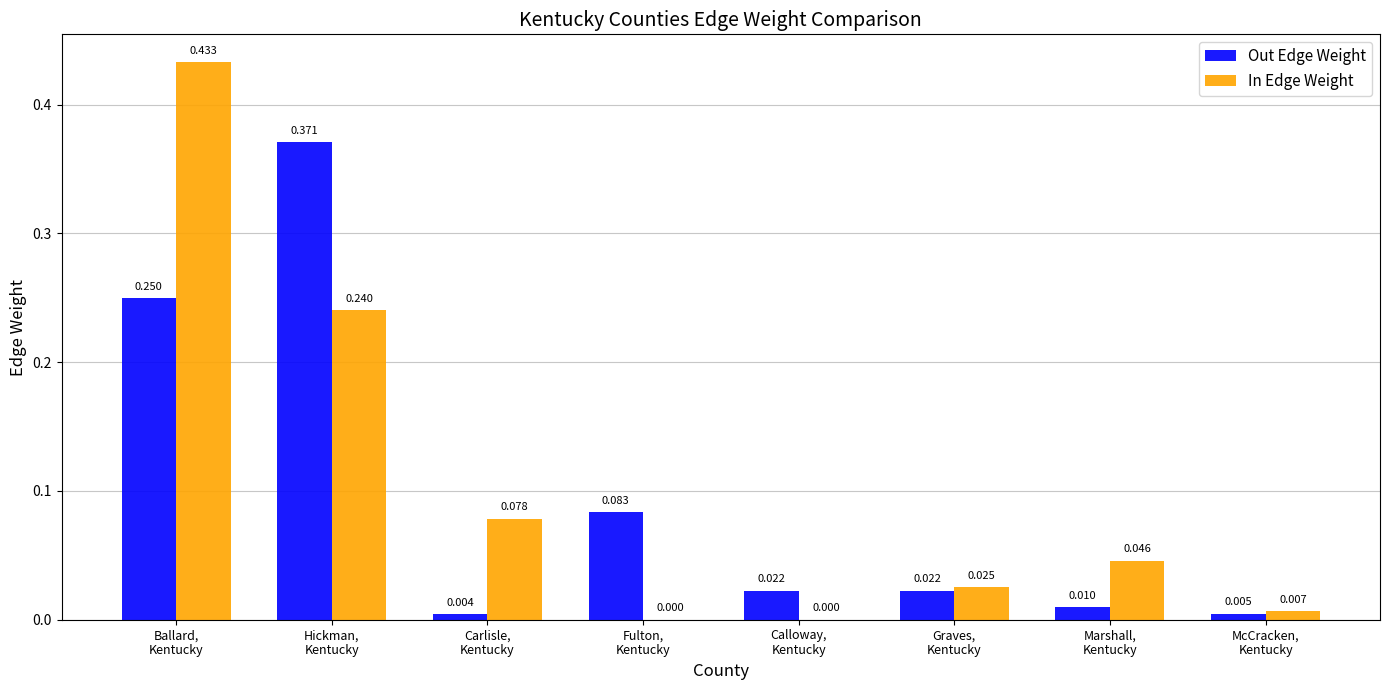

Which series has the largest total across all categories?

In Edge Weight